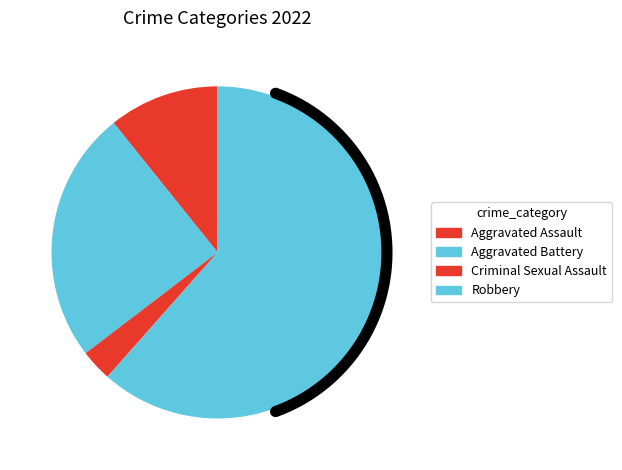

Which has a higher value, Aggravated Battery or Criminal Sexual Assault?

Aggravated Battery